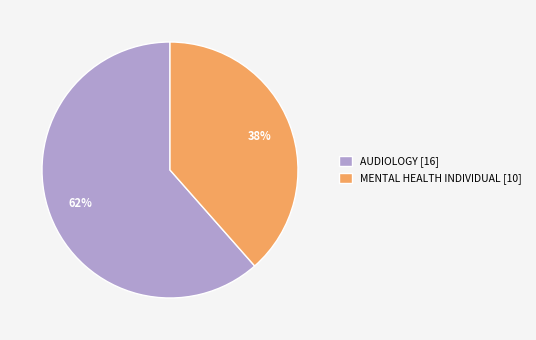

Does any single category account for the majority?

Yes